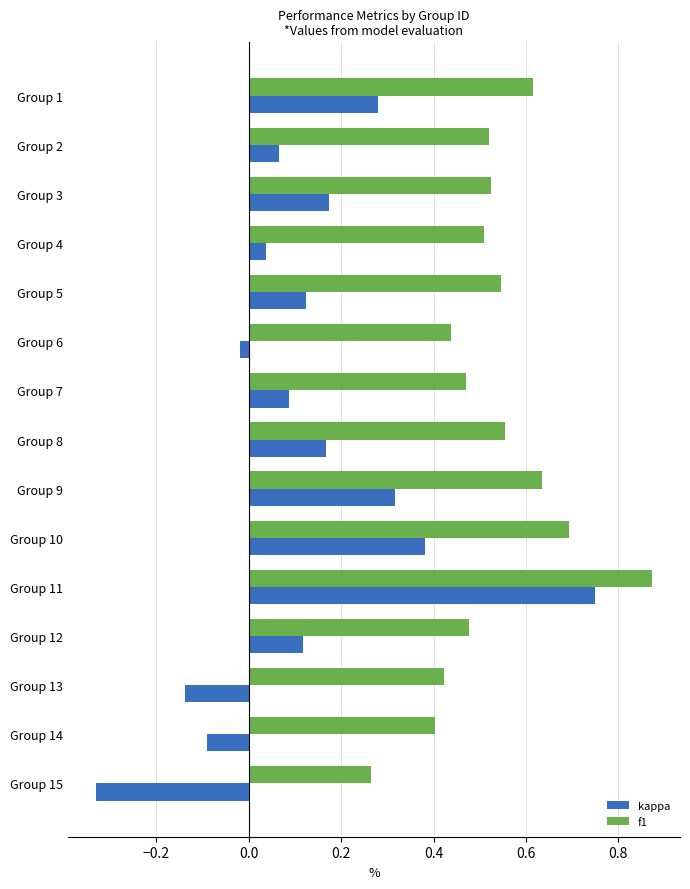

True or false: kappa has a value of -0.0 at Group 14.

False